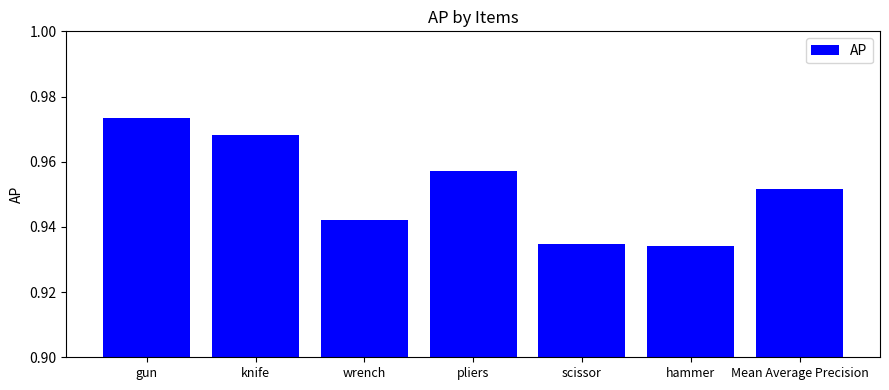

At which category does the chart reach its peak across all series?

gun